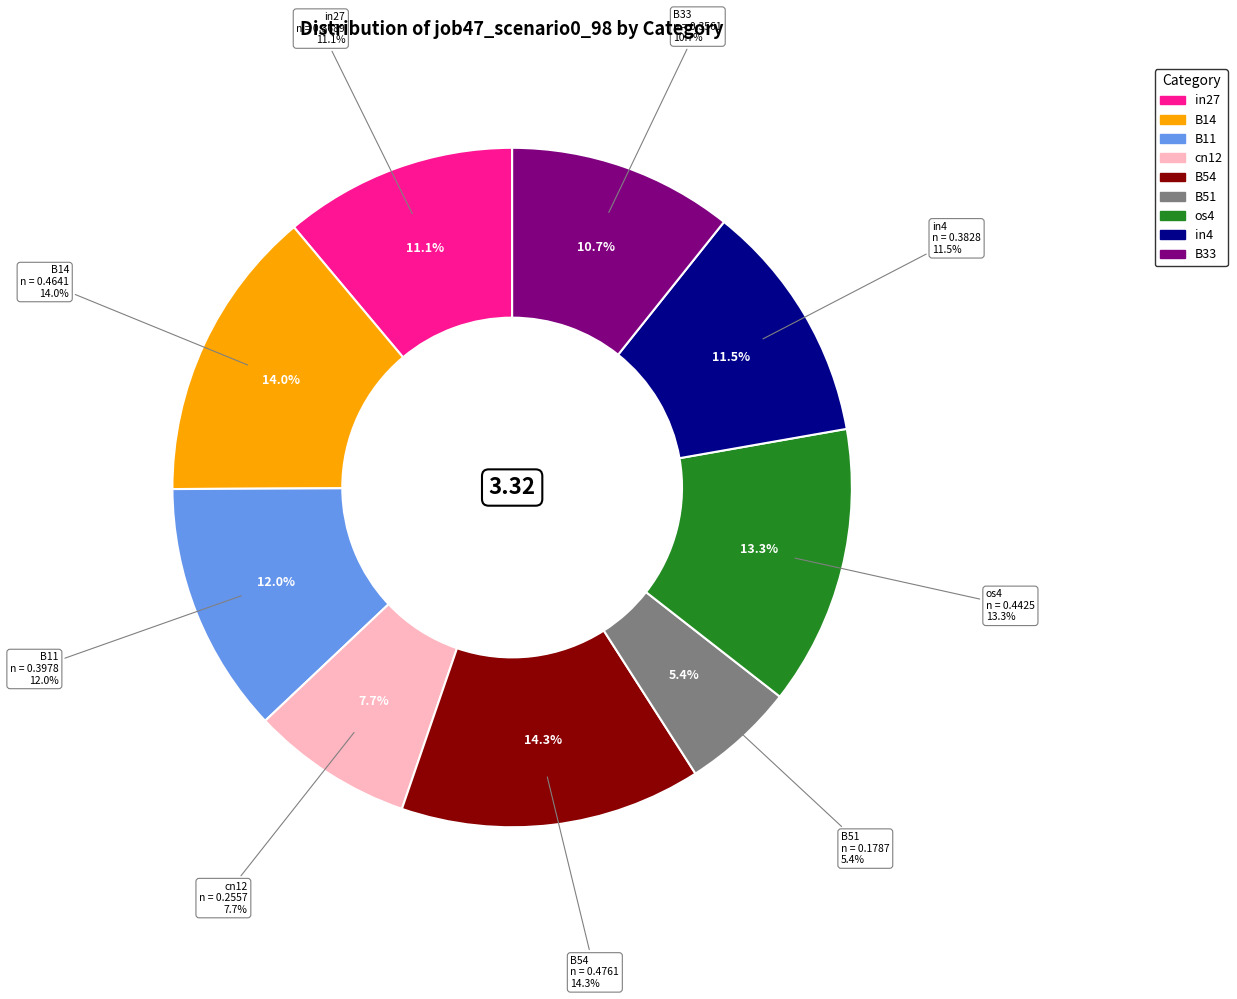

Which category has the smallest portion of the pie?

B51